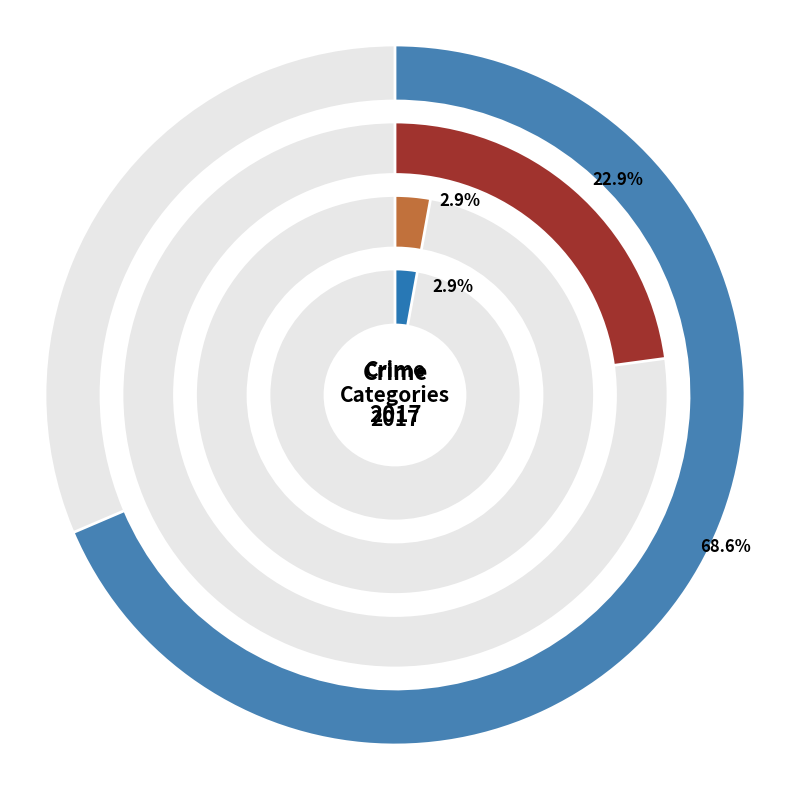

What is the largest slice in the pie chart?

Theft